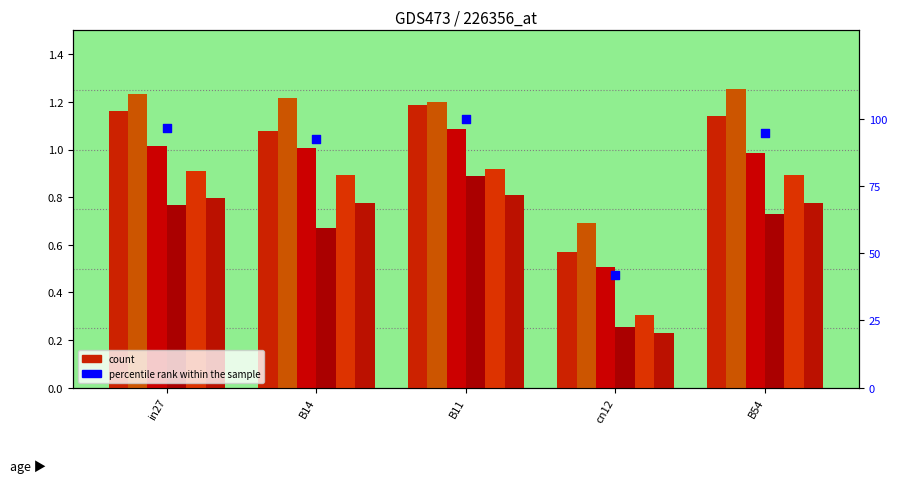

At how many categories does at least one series exceed 0?

5